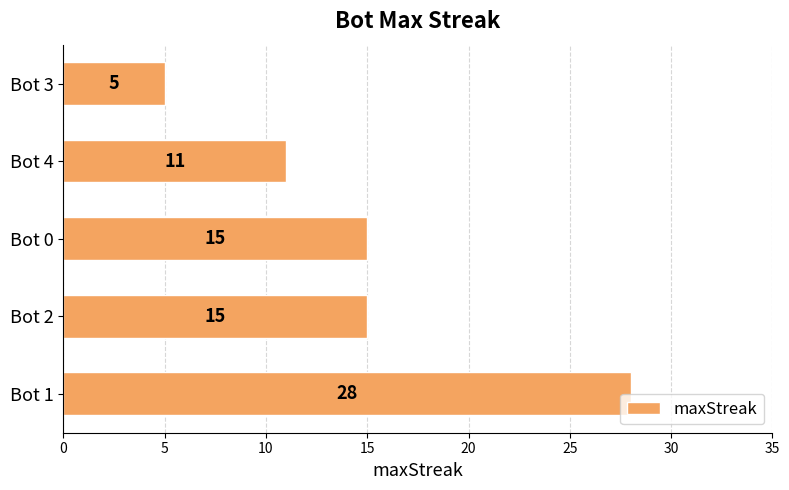

Count the values in the range 11 to 15.

3